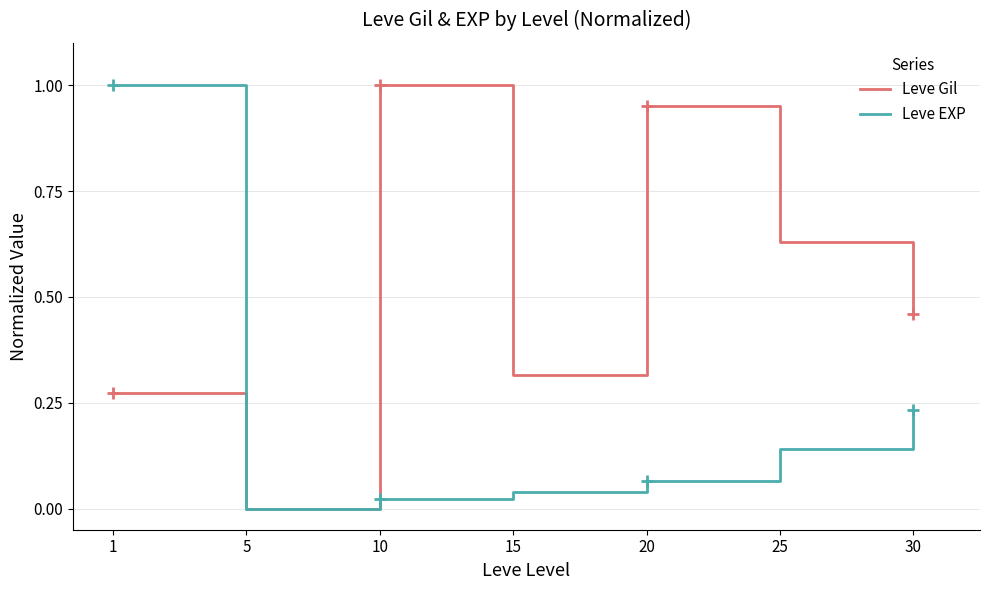

At which category does Leve Gil reach its first local valley?

5